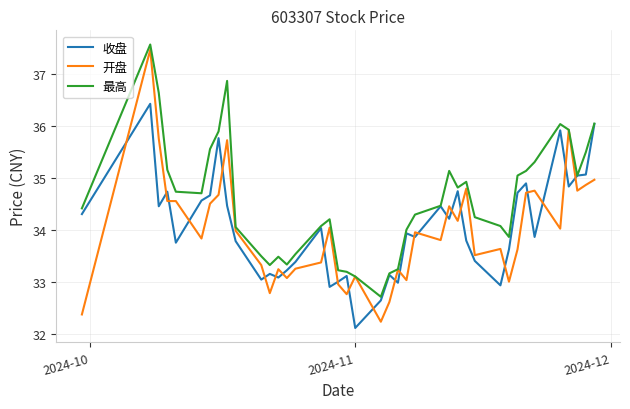

How many series are shown in this chart?

3